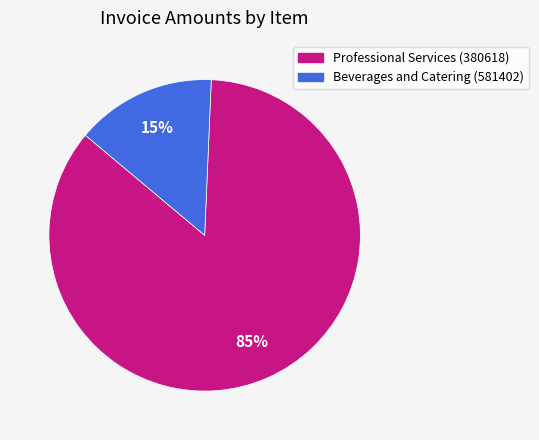

Does any single category account for the majority?

Yes